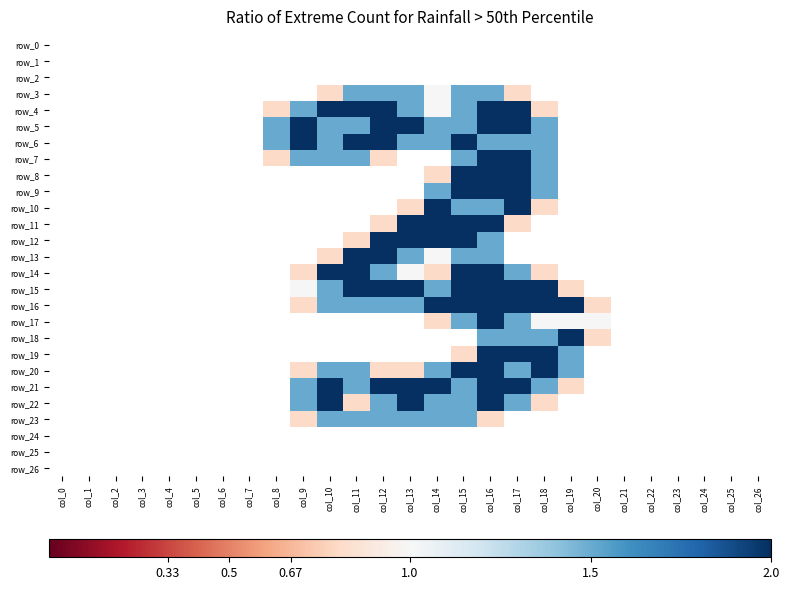

What is the sum of the row_5 values at col_24 and col_9?

2.0